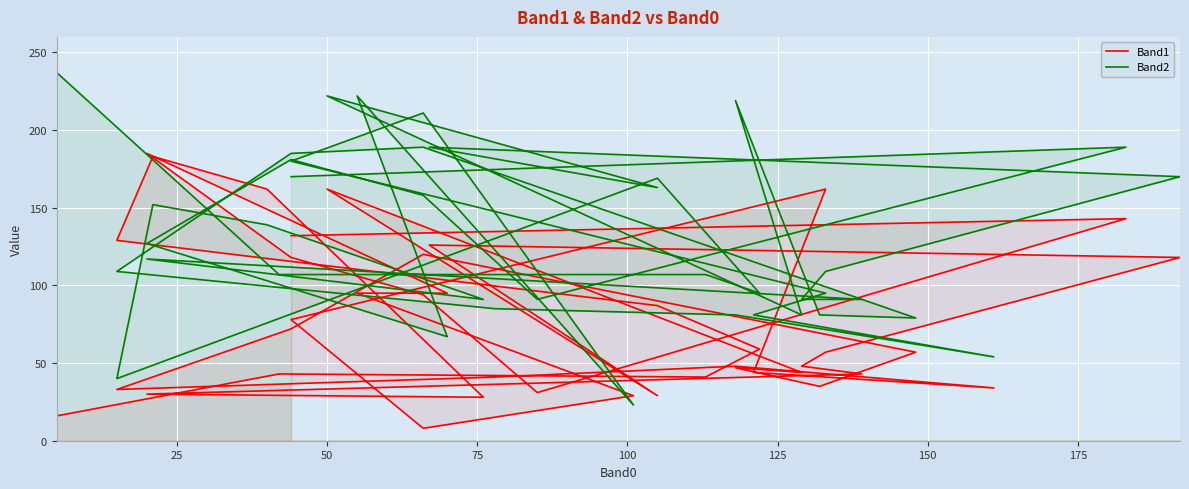

Reading left to right, list all the values displayed in this chart.

Band1: 132	143	31	94	118	185	95	95	29	8	78	162	44	34	48	41	33	72	120	57	35	47	44	162	29	126	118	57	48	43	30	28	162	183	129	87	59	41	43	16
Band2: 170	189	91	158	181	127	67	222	23	211	180	95	81	54	81	85	109	185	189	79	81	219	81	222	163	189	170	109	91	91	117	91	139	152	40	169	95	107	107	237